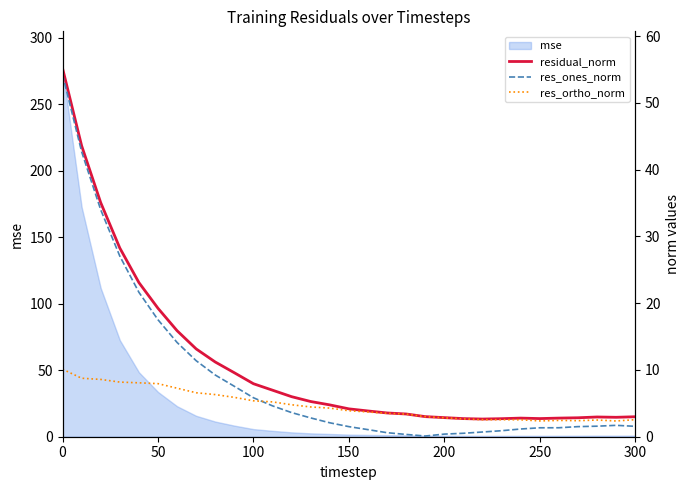

True or false: res_ortho_norm has more than 0 points higher than both neighbors.

True